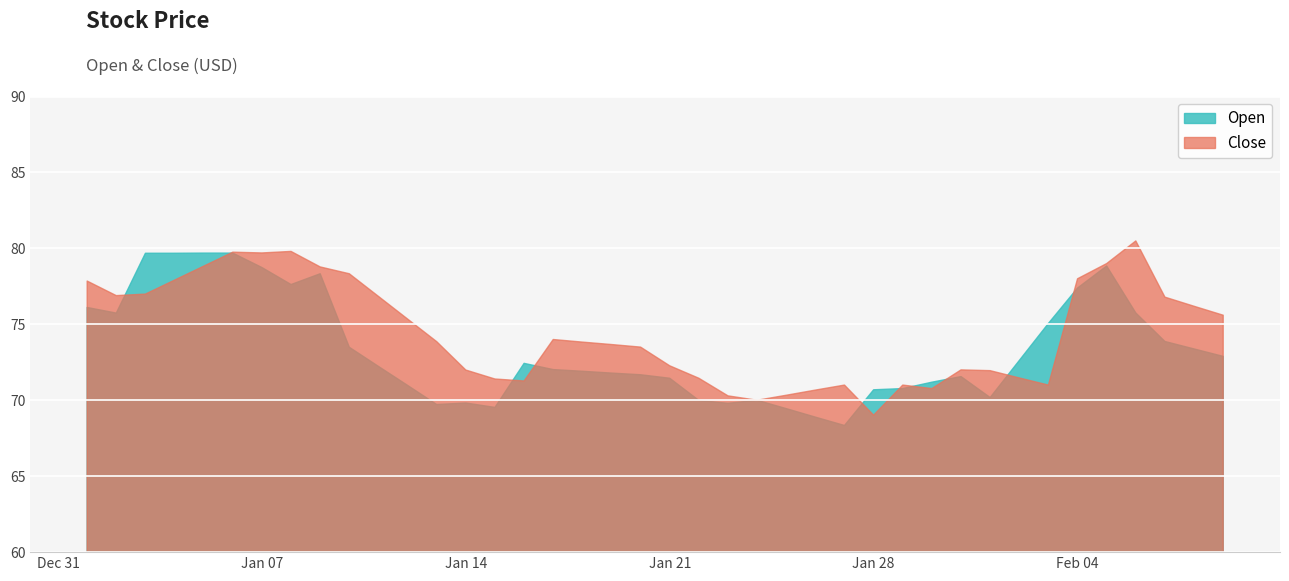

What is the total value across all series at 2025-02-02?

144.1